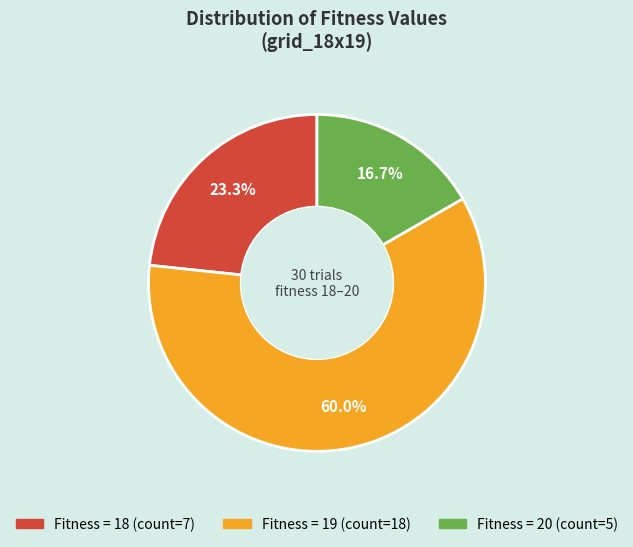

To the nearest percent, what is the difference between the largest and smallest slice percentages?

43%